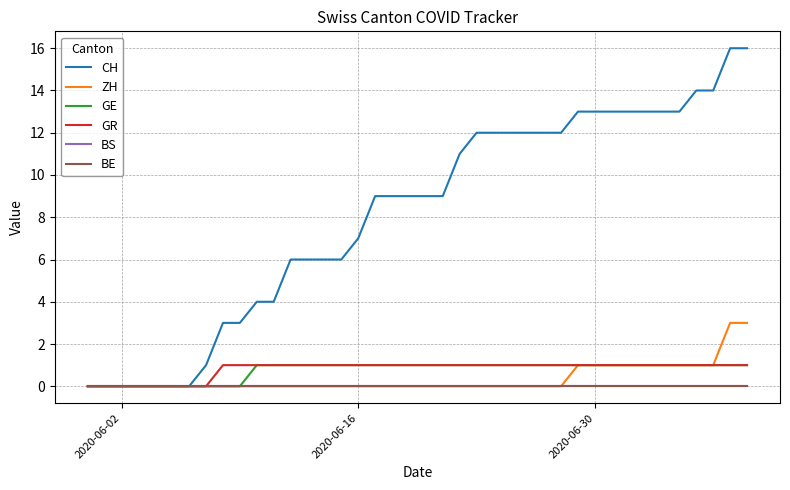

How many data points does each series have?

40